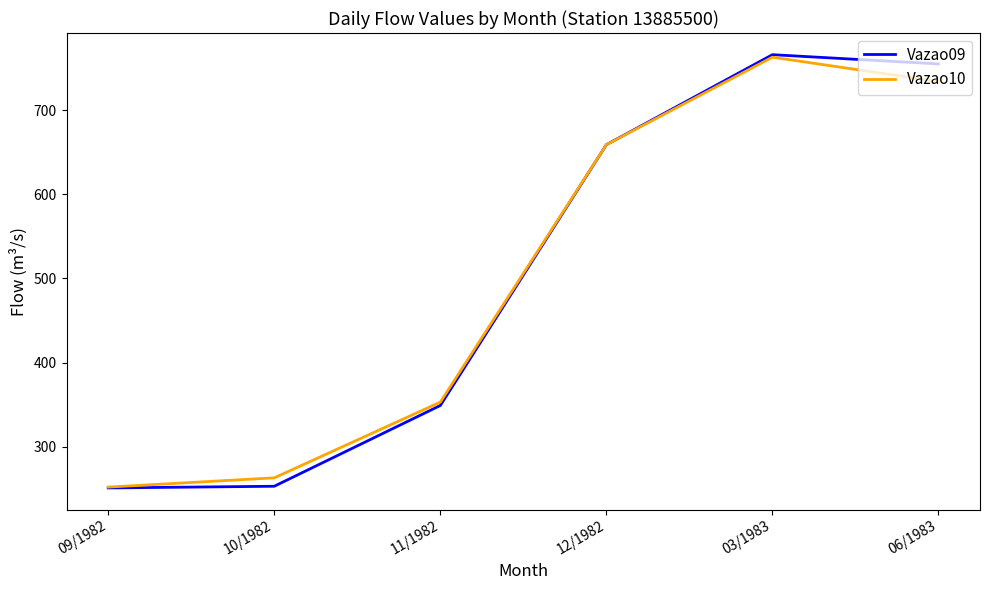

Which series changed the most between 11/1982 and 06/1983?

Vazao09